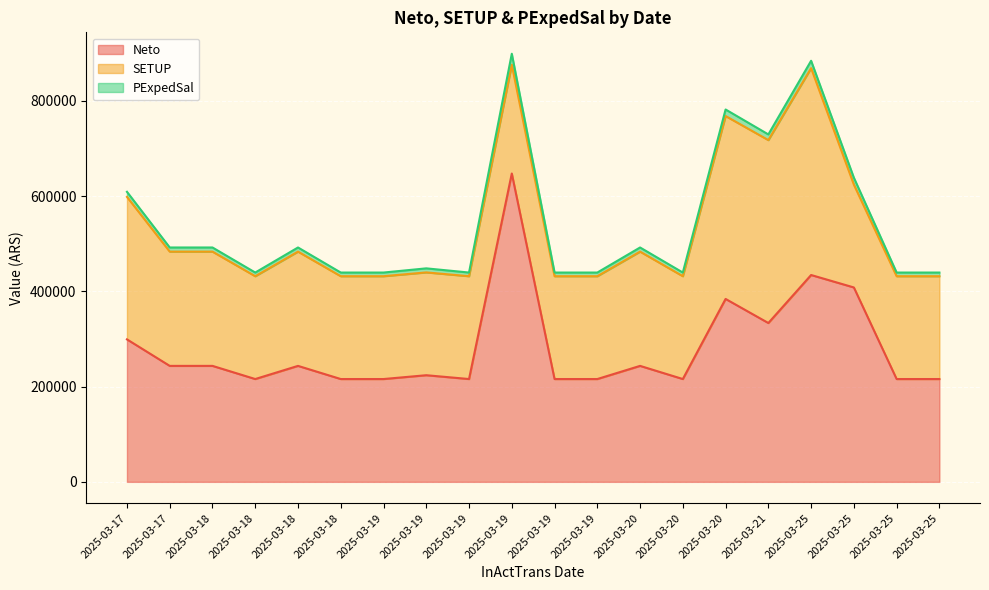

What is the maximum value for Neto?

647450.7